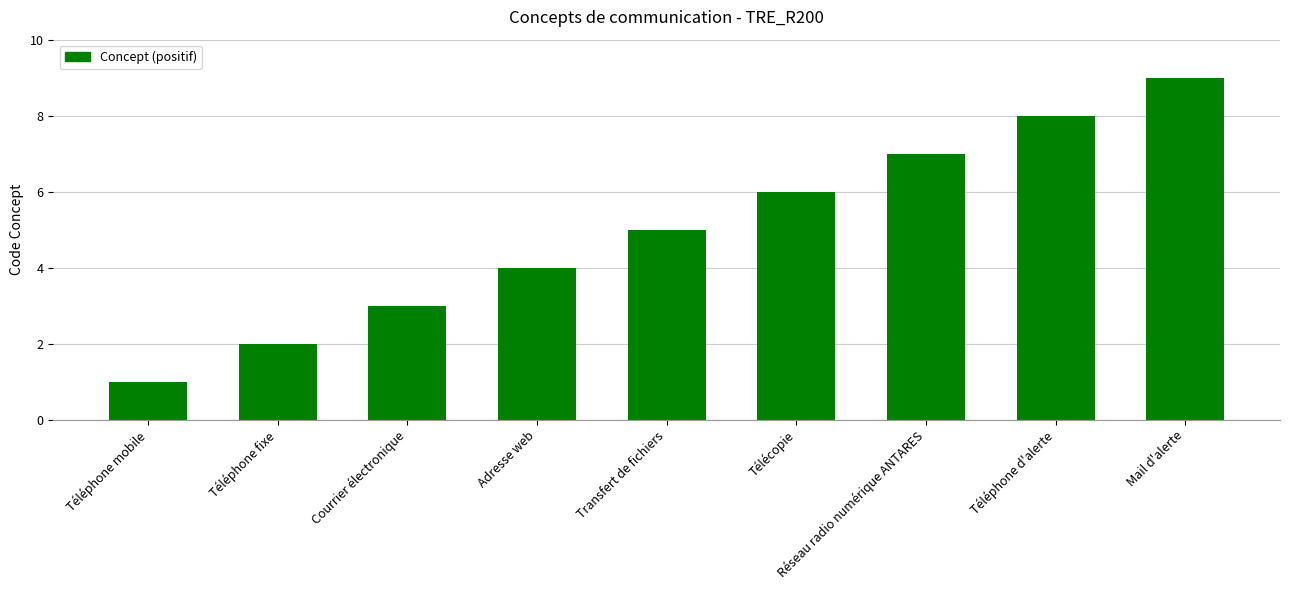

Reading left to right, what are all the values shown in this chart?

1	2	3	4	5	6	7	8	9